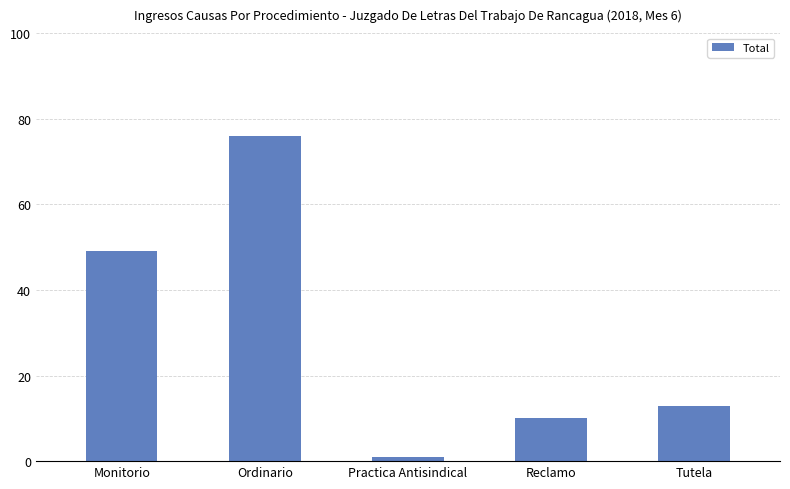

Which label corresponds to the largest value in the chart?

Ordinario